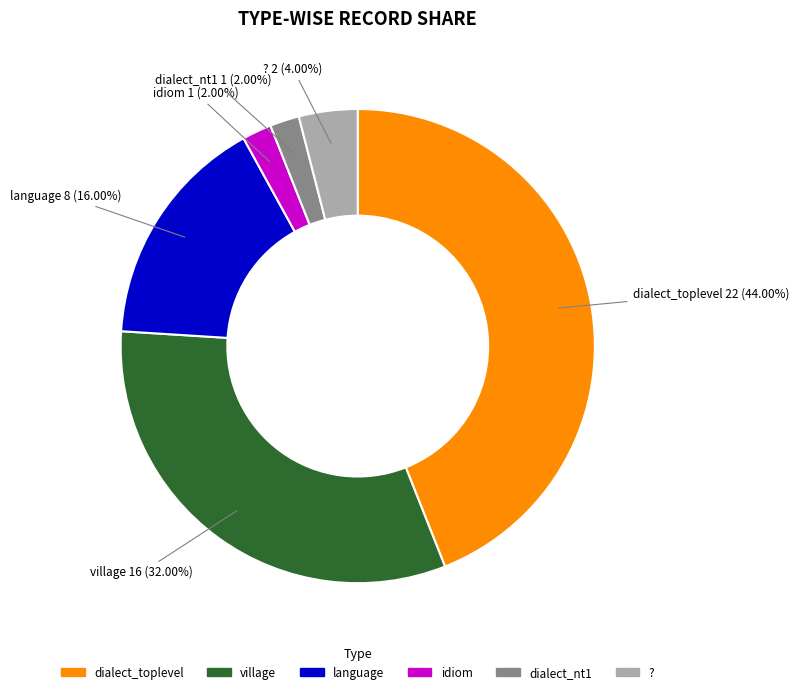

Is the sum of idiom and ? greater than half?

No